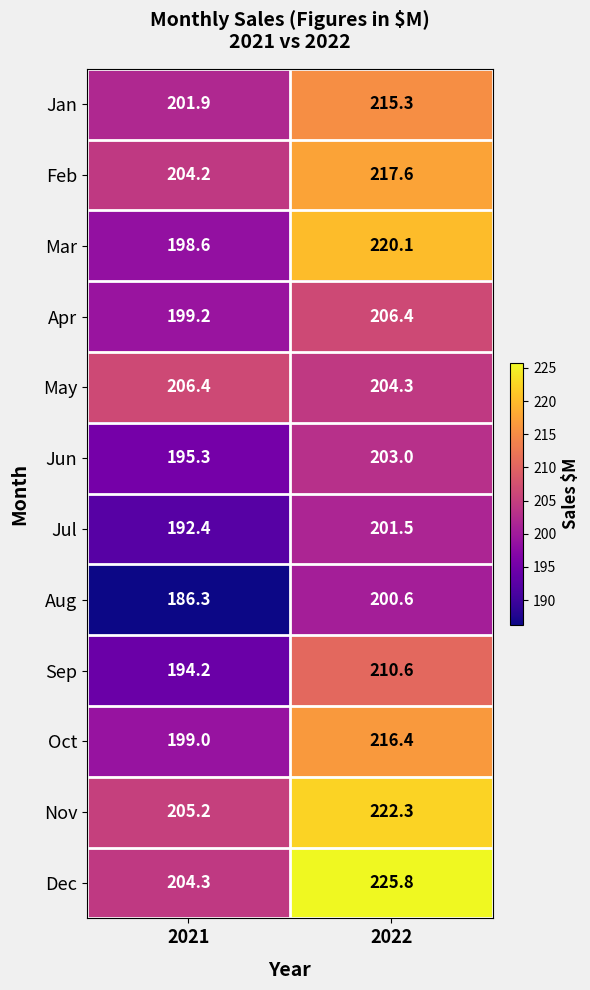

What is the sum of all Mar values?

418.7